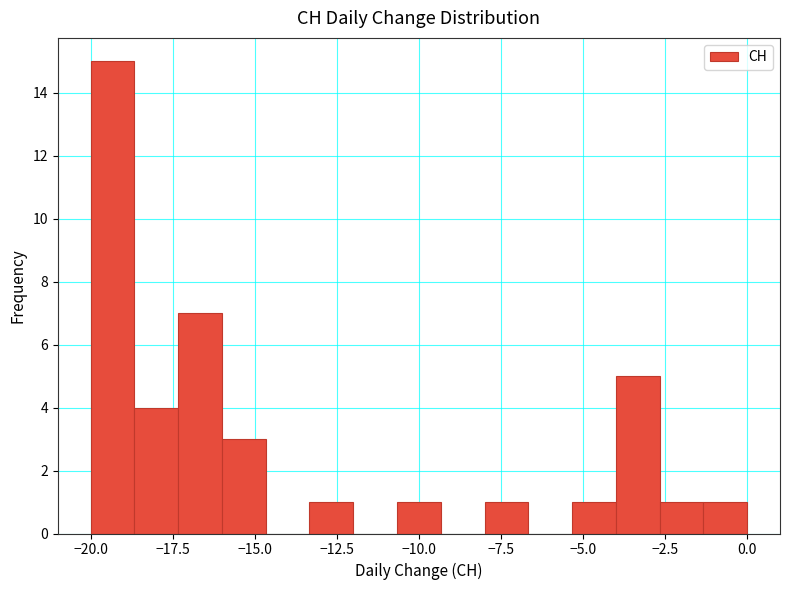

Around what value on the x-axis is the tallest bar? Give the approximate position of its centre, as read against the axis.

-19.5